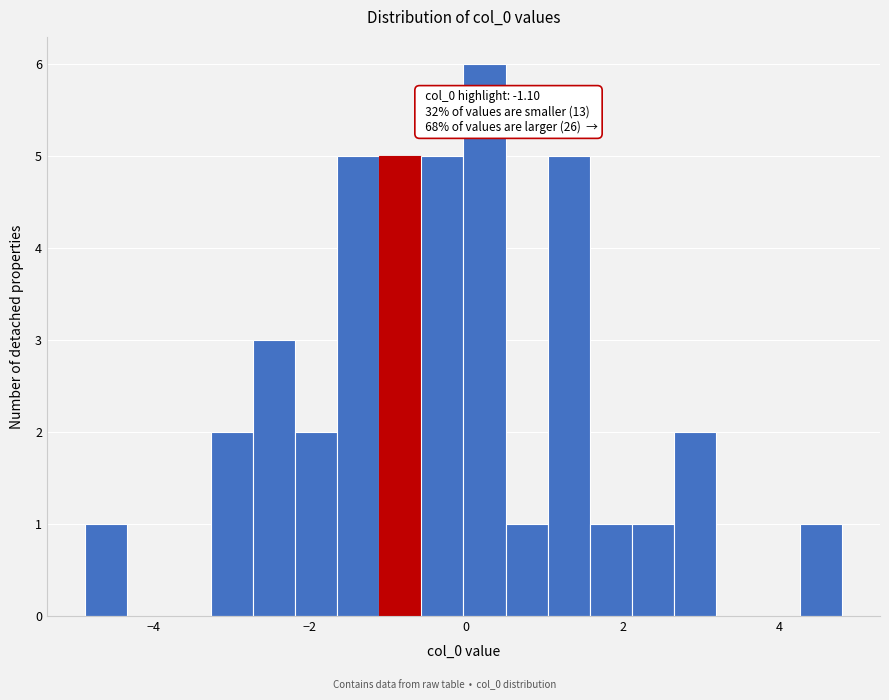

Read against the x-axis, roughly where is the centre of the tallest bar?

0.2